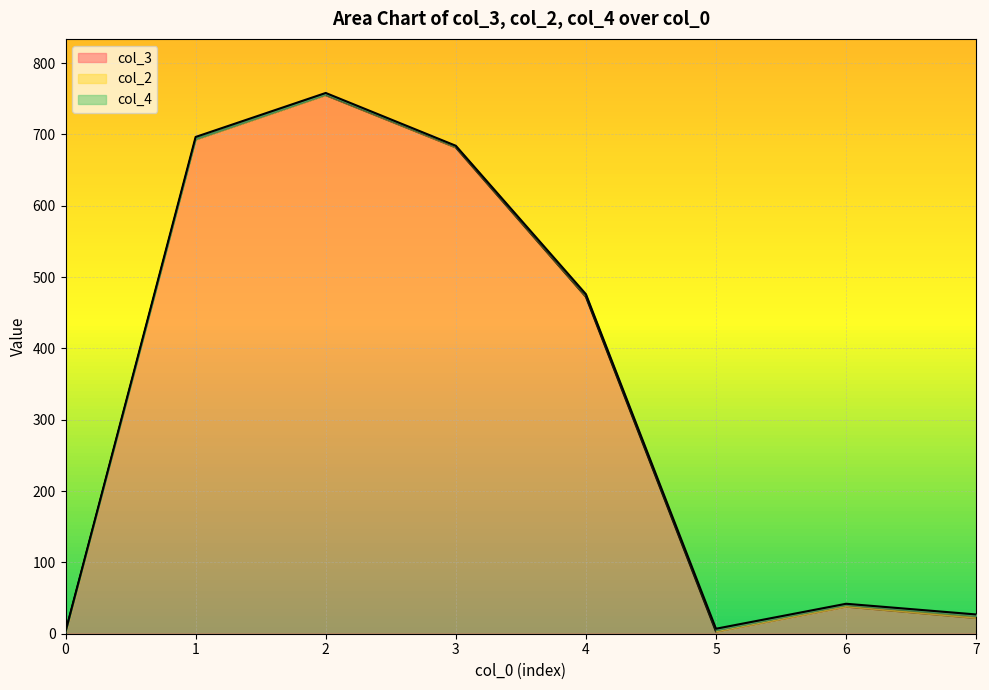

The value of col_3 at 6 is 38.0. True or false?

True